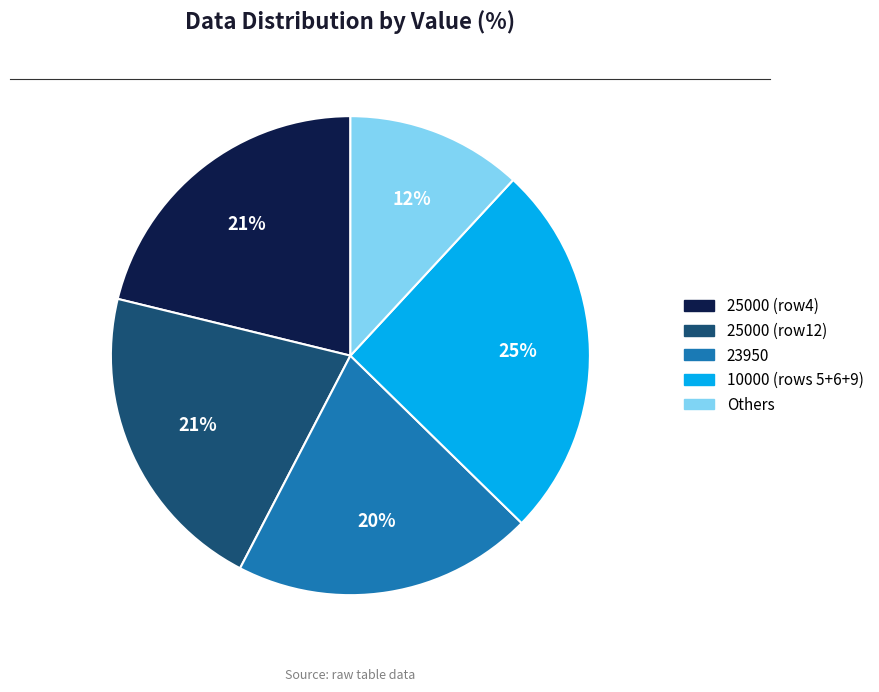

Do 25000 (row12) and Others together represent more than half of the pie?

No